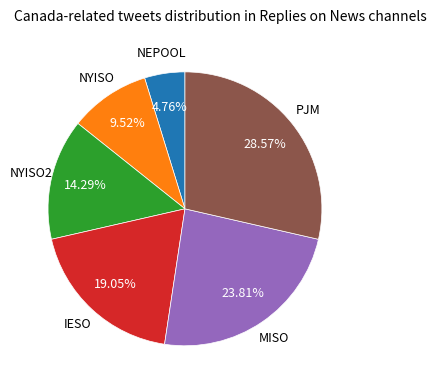

What percentage do NEPOOL and NYISO together represent?

14.3%